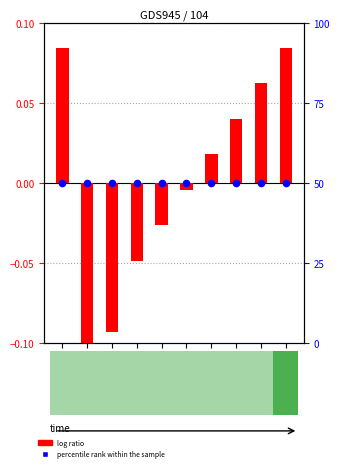

Which series has the largest total across all categories?

percentile rank within the sample